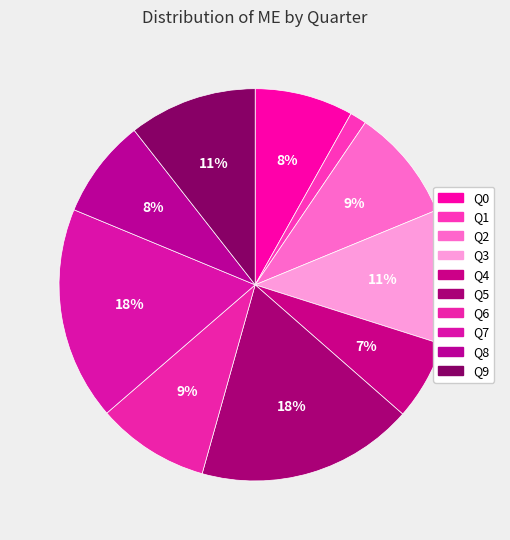

What percentage is the Q4 slice, to the nearest percent?

7%